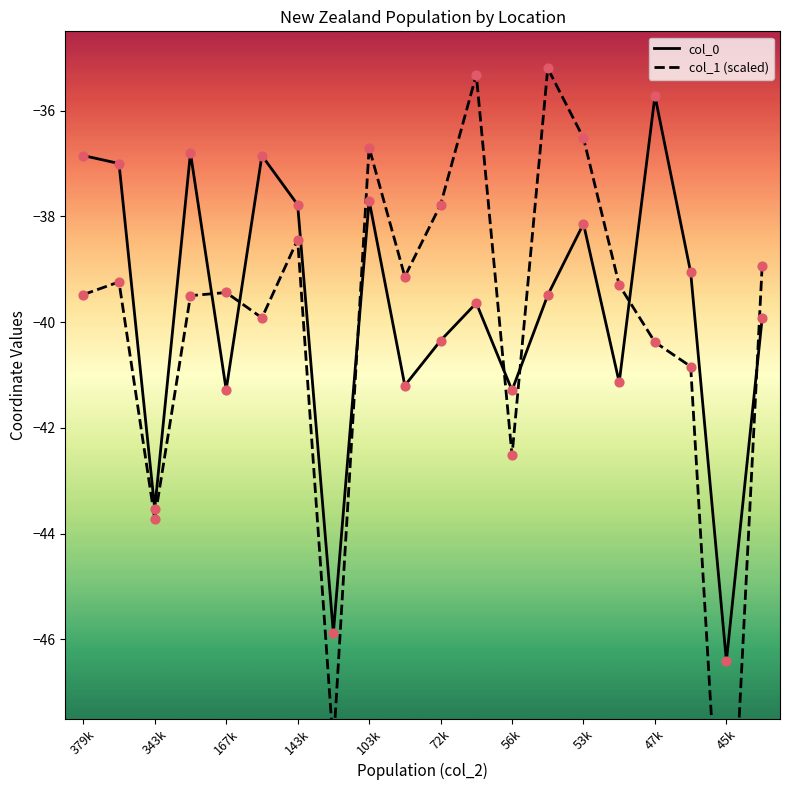

Which series contains the lowest Y value?

col_1 (scaled)